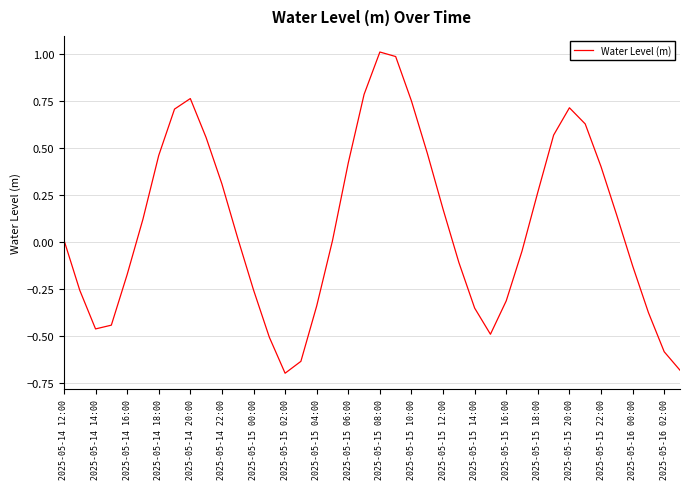

What is the difference between the maximum and minimum values?

1.7